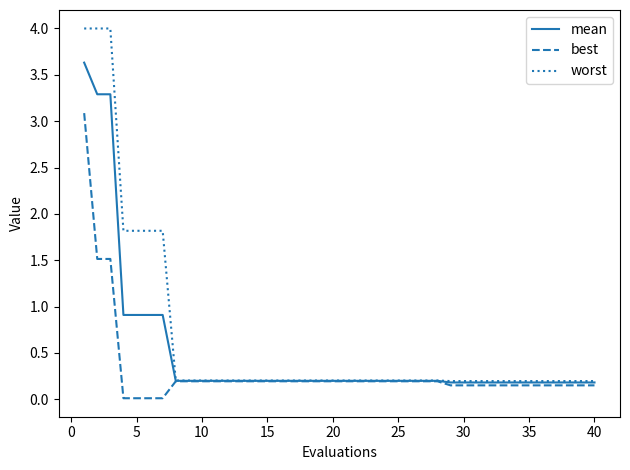

List the series in order of their peak value, highest first.

worst, mean, best